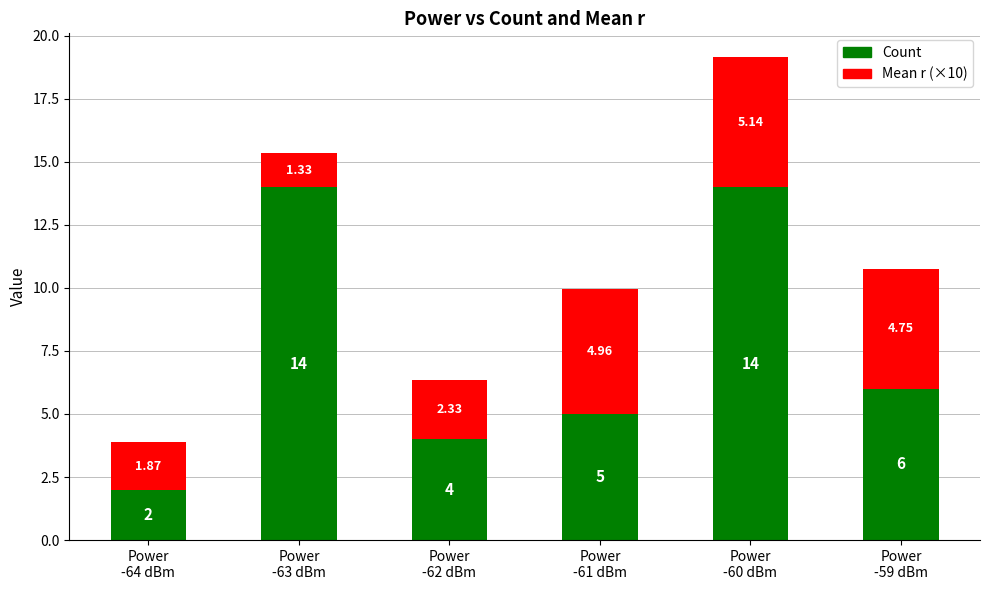

What is the difference between the second highest and minimum values in the Count series?

12.0